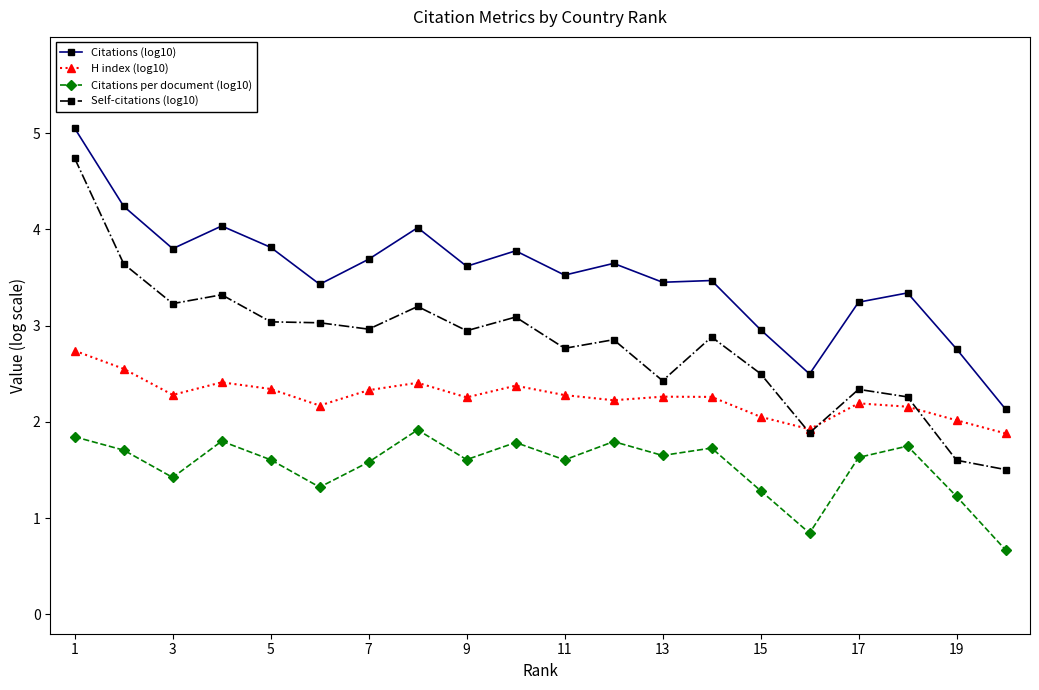

Which series has the largest total across all categories?

Citations (log10)